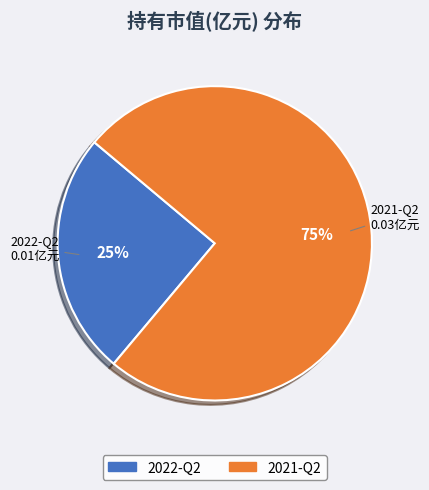

Rank the categories by value from lowest to highest.

2022-Q2, 2021-Q2